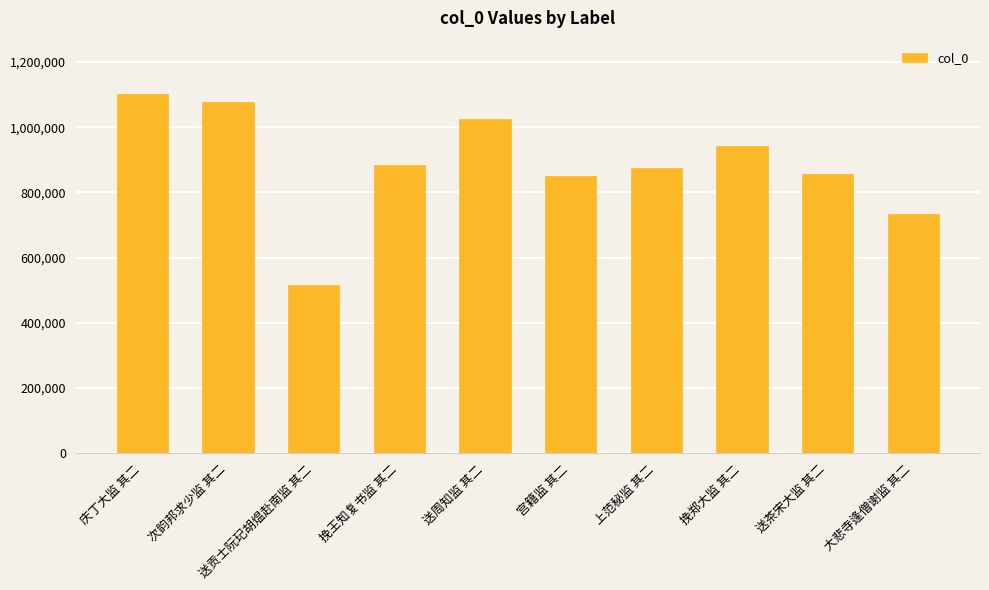

What is the smallest value displayed?

514808